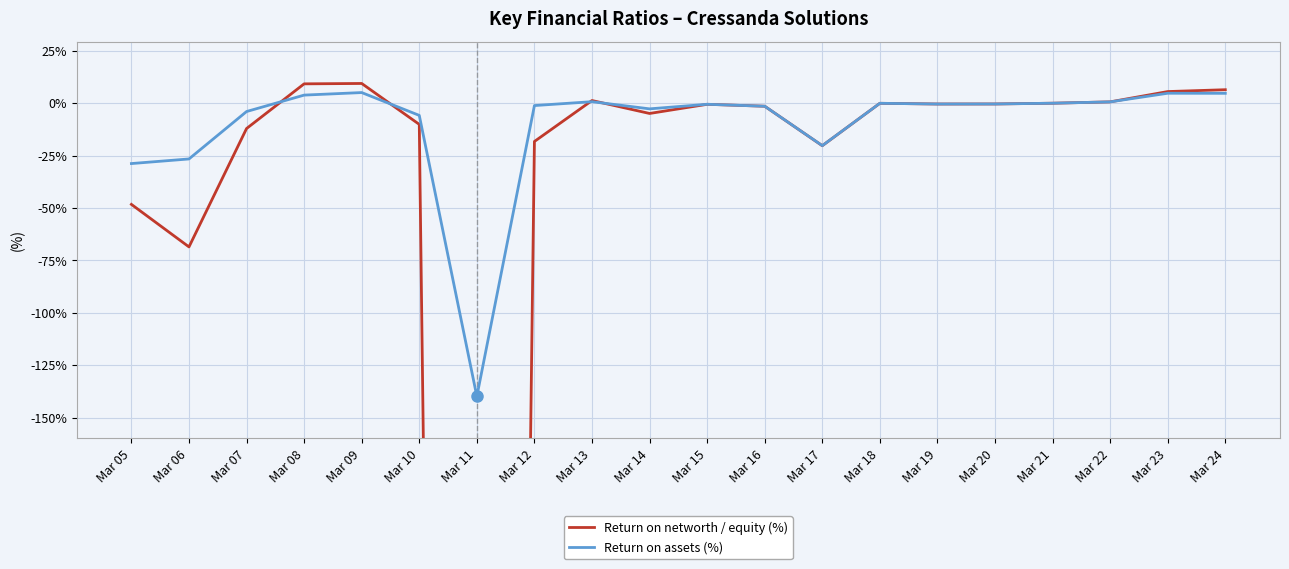

Reading left to right, list all the values displayed in this chart.

Return on networth / equity (%): Mar 05=-48.3	Mar 06=-68.5	Mar 07=-12.1	Mar 08=9.2	Mar 09=9.4	Mar 10=-10.1	Mar 11=-2142.3	Mar 12=-18.2	Mar 13=1.3	Mar 14=-4.9	Mar 15=-0.5	Mar 16=-1.4	Mar 17=-20.3	Mar 18=-0.0	Mar 19=-0.4	Mar 20=-0.3	Mar 21=0.0	Mar 22=0.7	Mar 23=5.6	Mar 24=6.5
Return on assets (%): Mar 05=-28.8	Mar 06=-26.6	Mar 07=-4.0	Mar 08=3.9	Mar 09=5.1	Mar 10=-5.8	Mar 11=-139.8	Mar 12=-1.1	Mar 13=0.7	Mar 14=-2.7	Mar 15=-0.5	Mar 16=-1.4	Mar 17=-20.2	Mar 18=-0.0	Mar 19=-0.4	Mar 20=-0.3	Mar 21=0.0	Mar 22=0.7	Mar 23=4.8	Mar 24=4.7